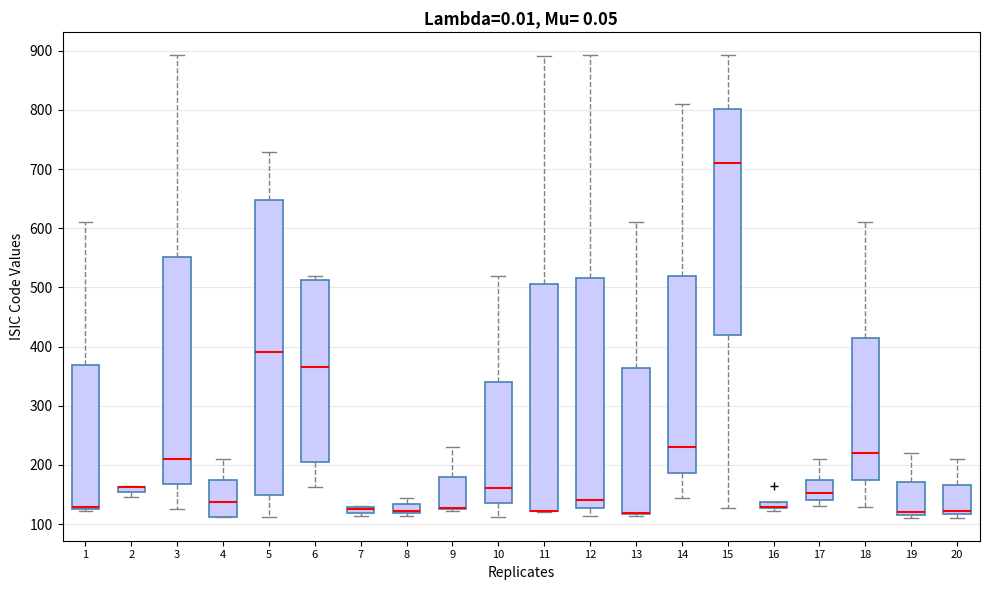

Which box is the tallest, from its lower edge to its upper edge?

5